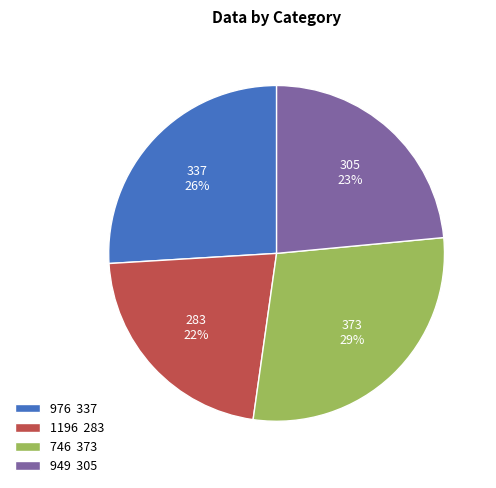

Combined, do 949 and 976 account for over 50%?

No